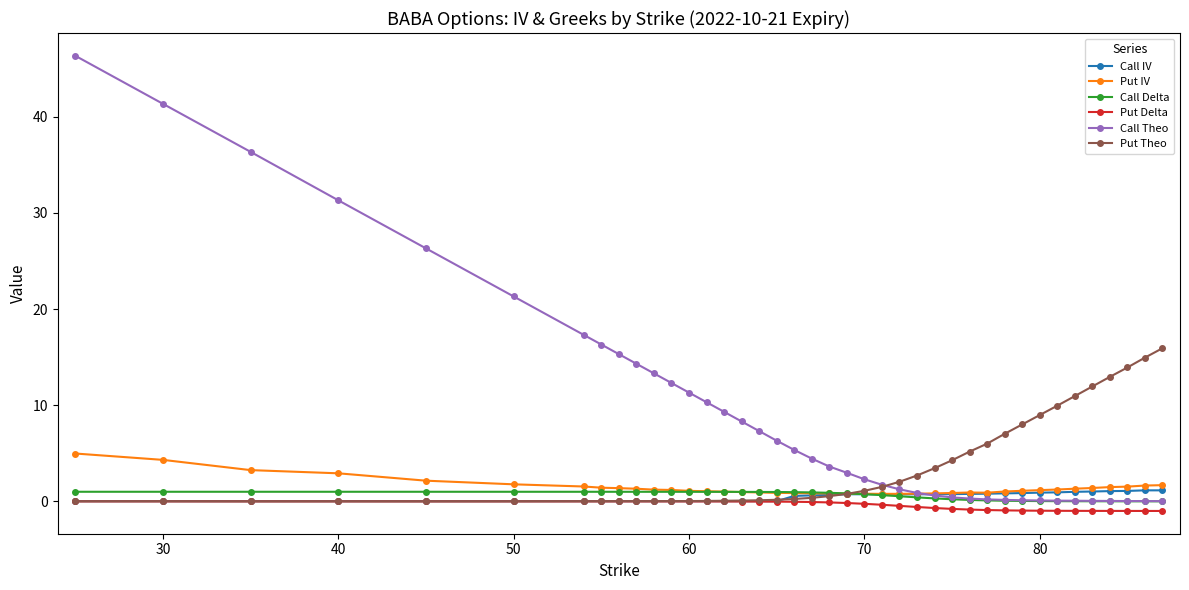

True or false: Put Delta and Call Delta cross at least once.

False